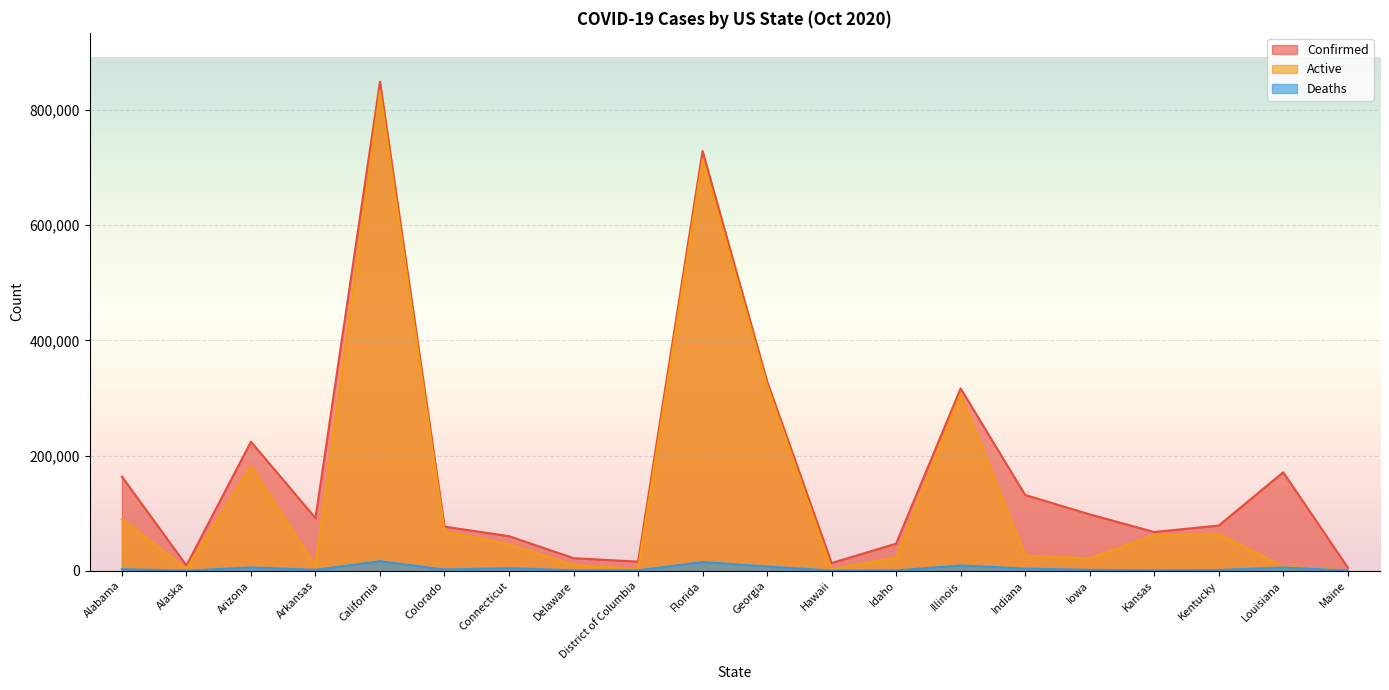

Which label corresponds to the largest value in the chart?

California